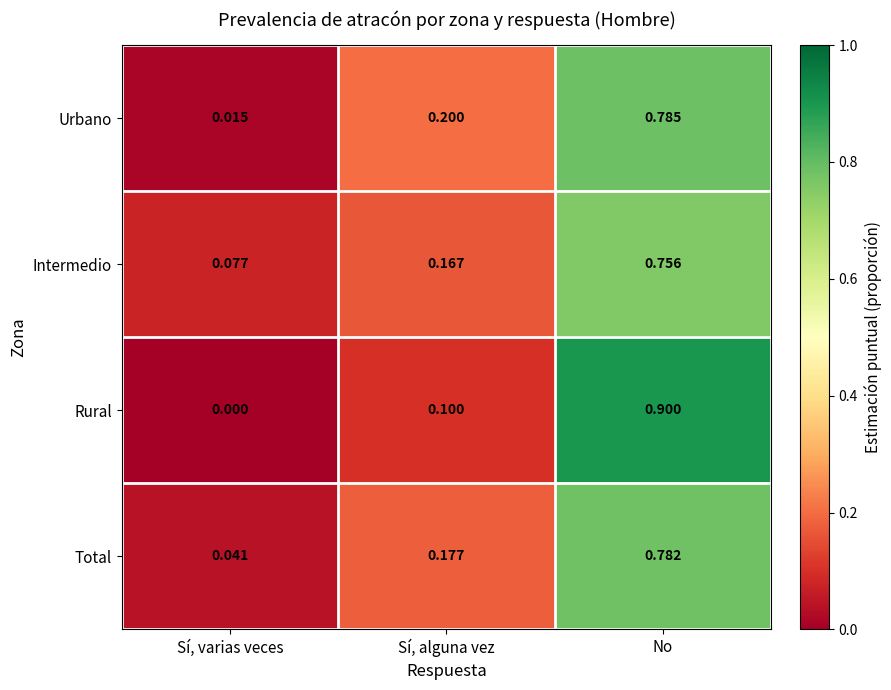

Which series has the widest spread of values?

Rural